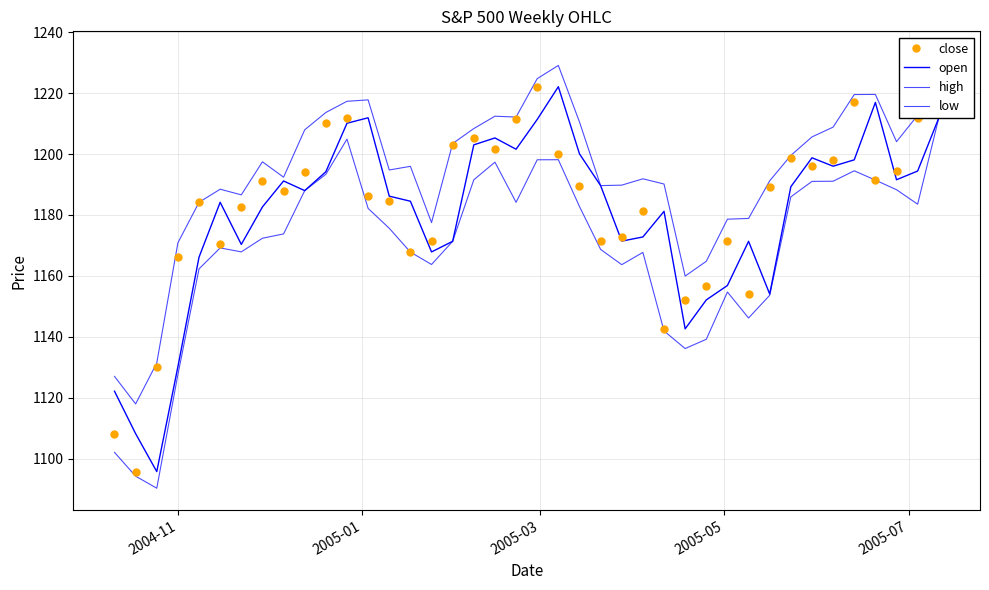

Rank the series at 2005-01 from lowest to highest value.

low, close, open, high